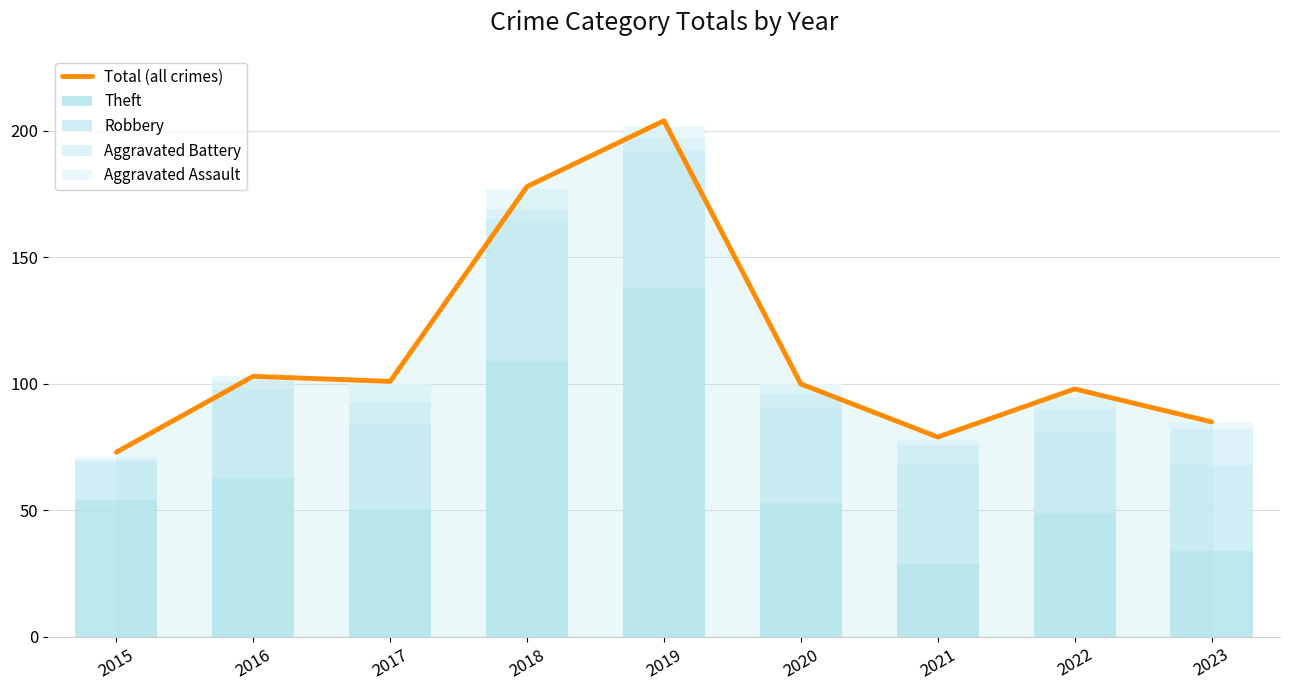

What is the greatest value displayed?

204